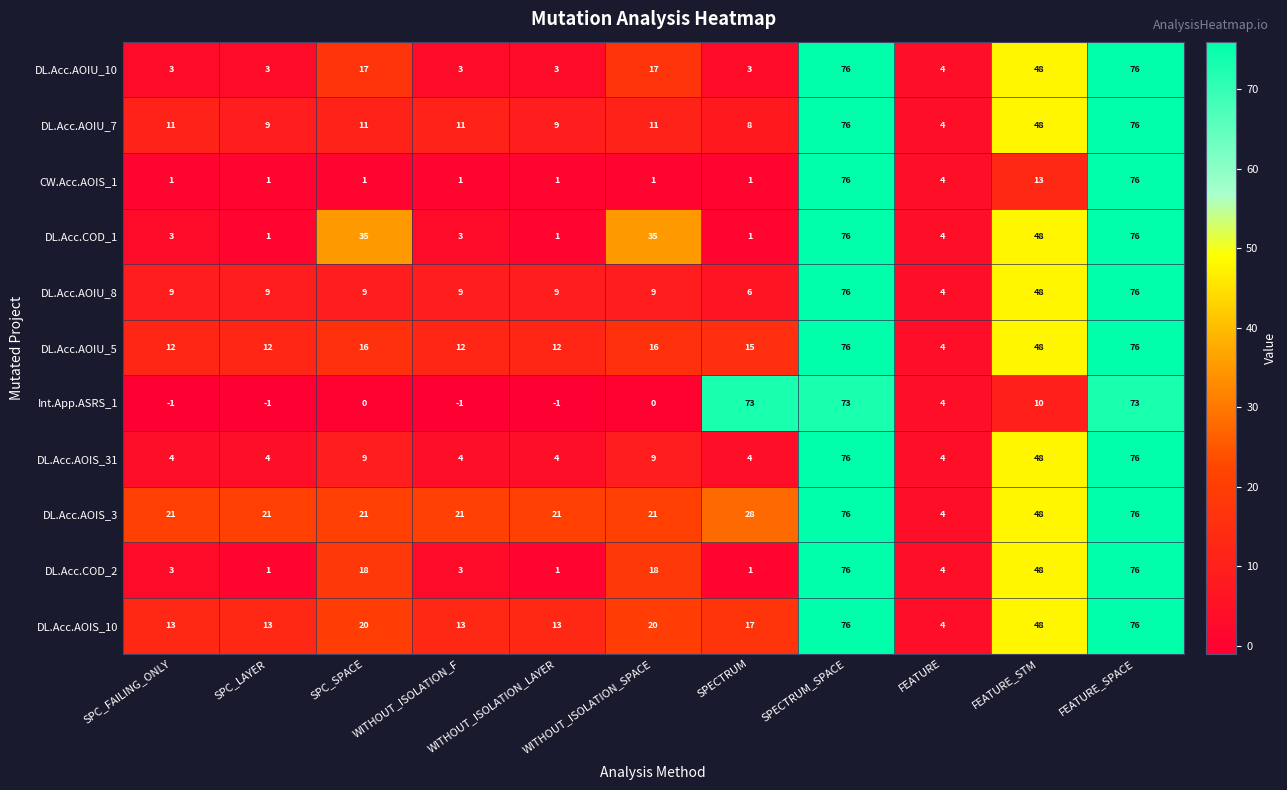

Is it true that DL.Acc.AOIS_31 equals 2 at WITHOUT_ISOLATION_F?

False